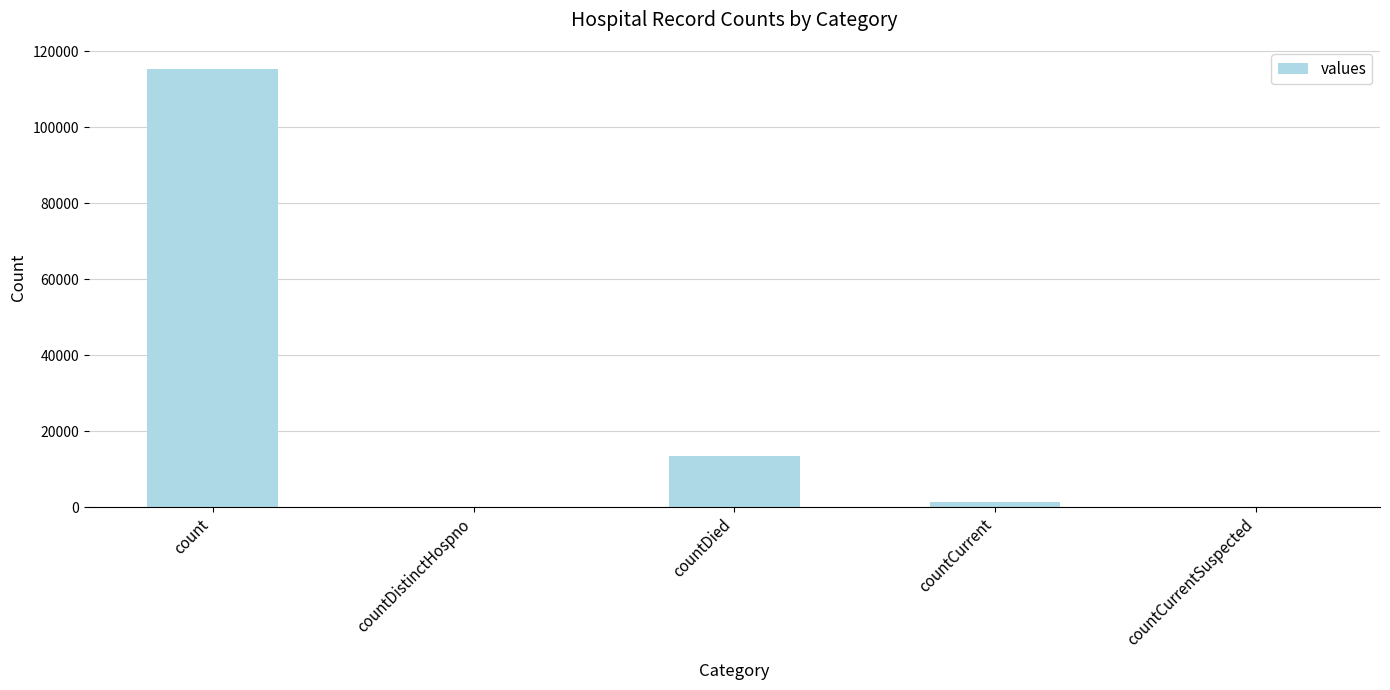

What is the greatest value displayed?

115379